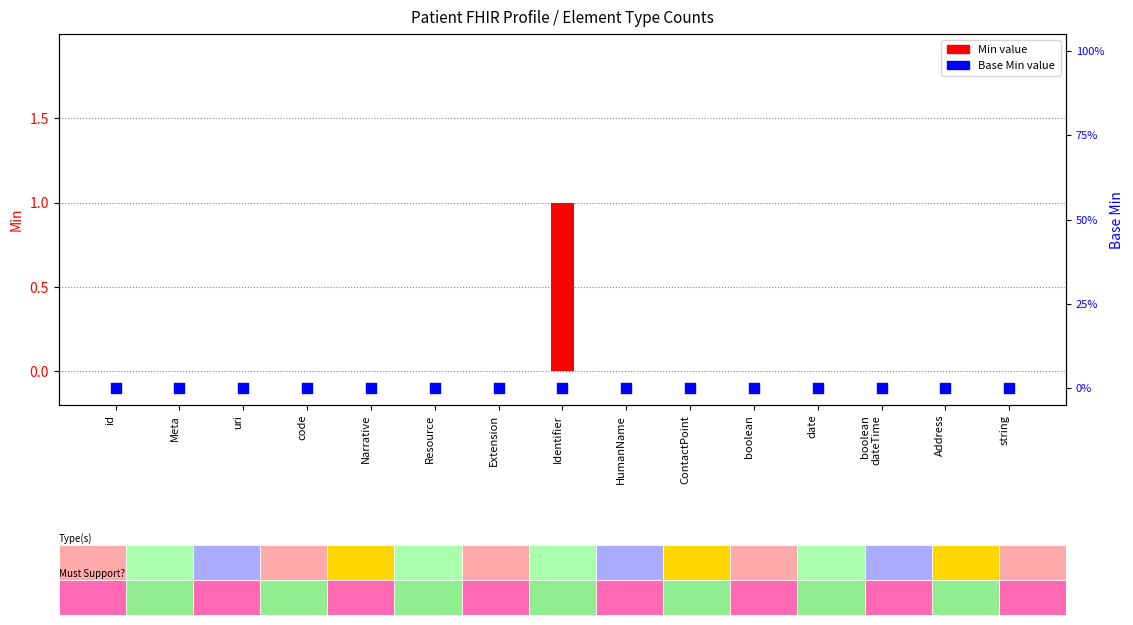

What are all the series names shown in the legend?

Min value, Base Min value